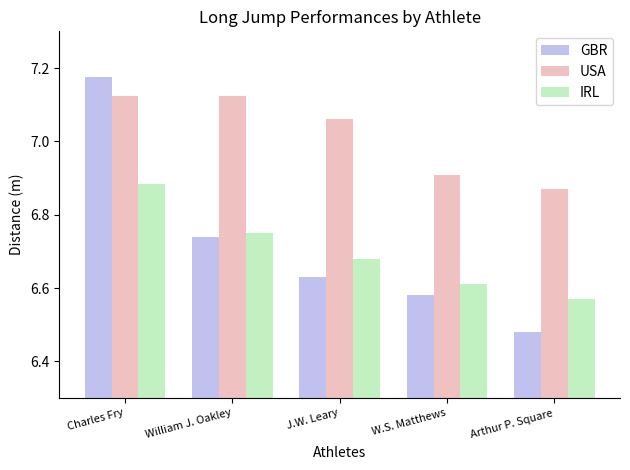

Where is GBR nearest to the value 6?

Arthur P. Square